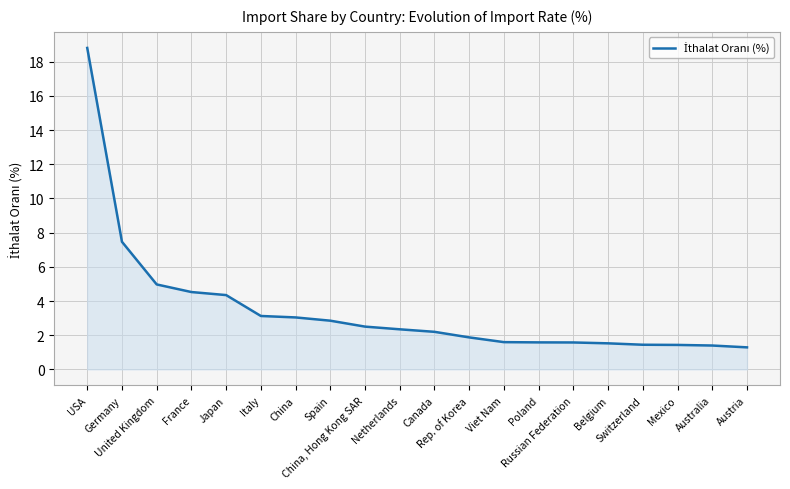

At which label is the value closest to 10?

Germany